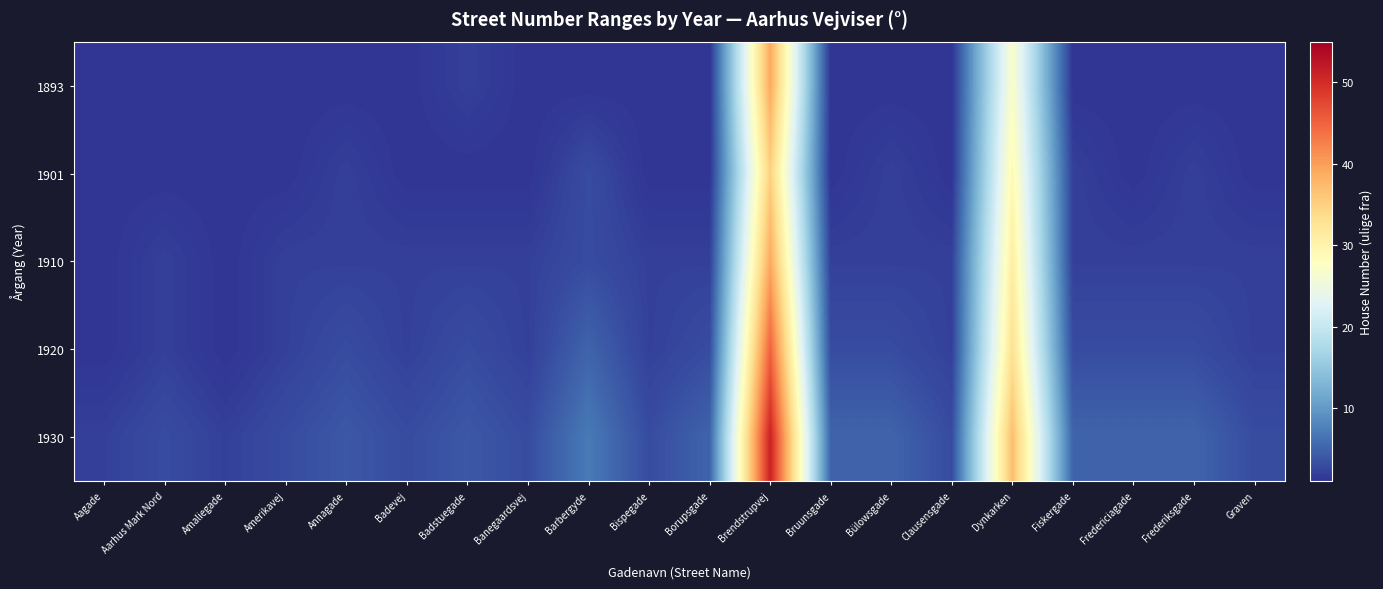

List the series in order of their peak value, lowest first.

1901, 1893, 1910, 1920, 1930